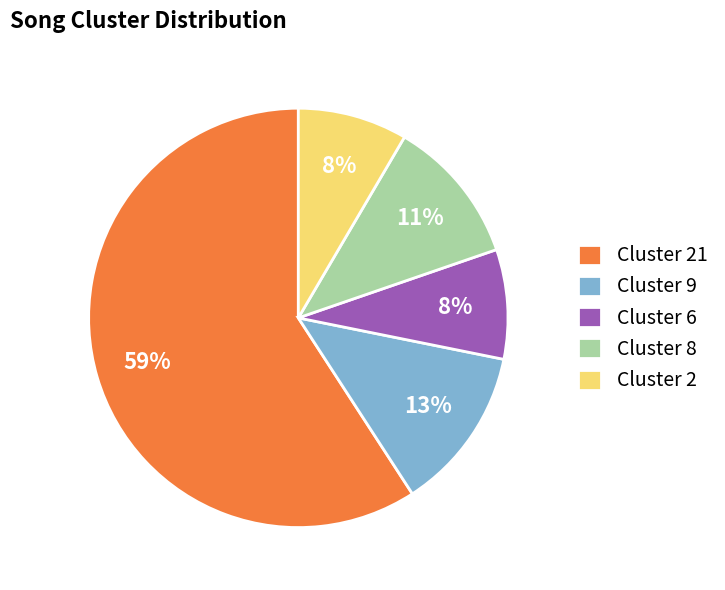

Which has a higher value, Cluster 6 or Cluster 8?

Cluster 8